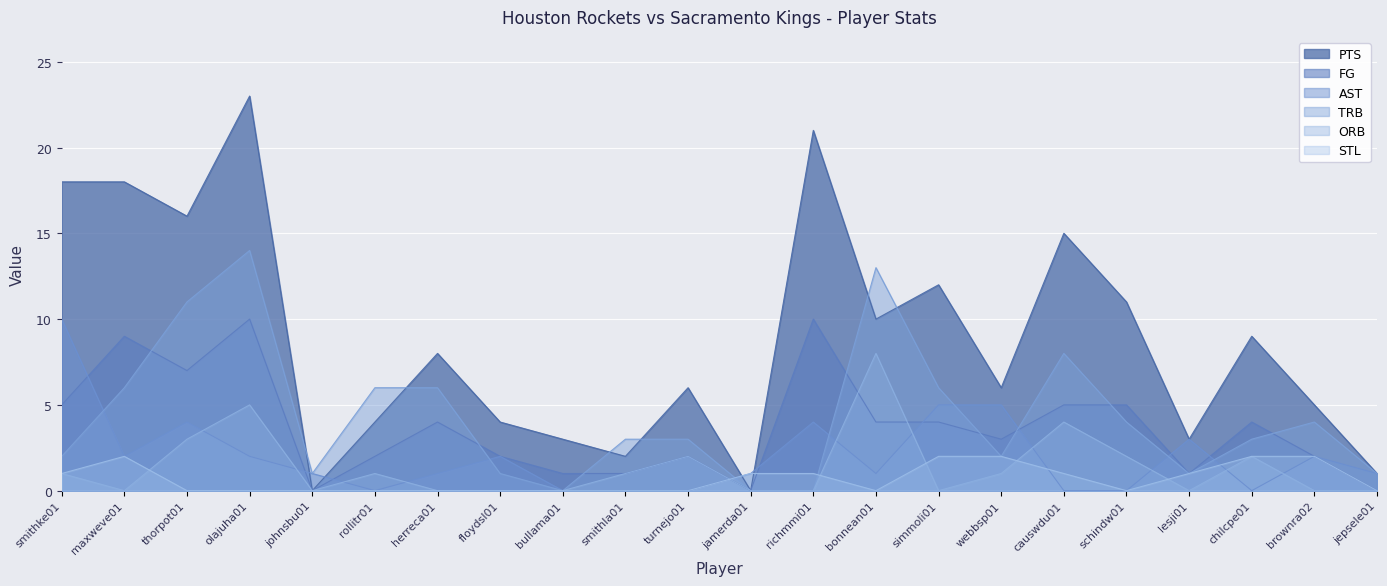

Rank the categories by ORB value from highest to lowest.

bonnean01, olajuha01, causwdu01, thorpot01, turnejo01, schindw01, chilcpe01, smithke01, rollitr01, smithla01, webbsp01, maxweve01, johnsbu01, herreca01, floydsl01, bullama01, jamerda01, richmmi01, simmoli01, lesji01, brownra02, jepsele01